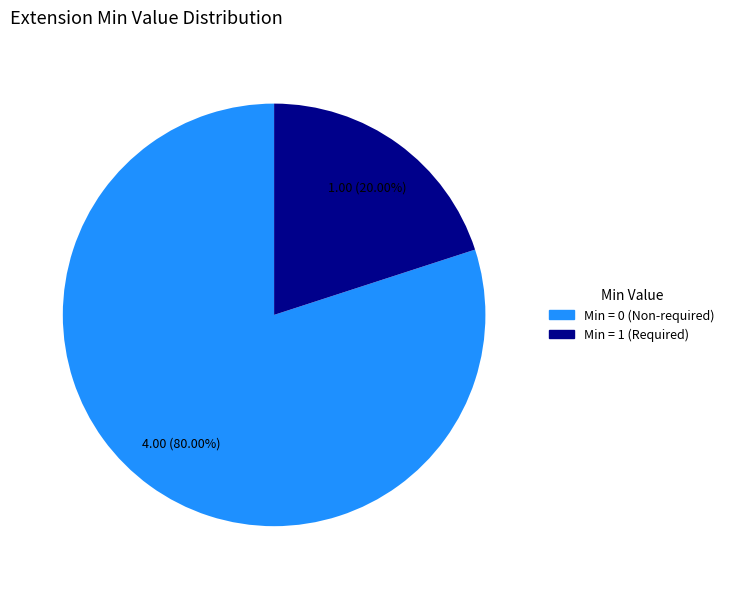

Is there any slice that represents more than half of the pie?

Yes